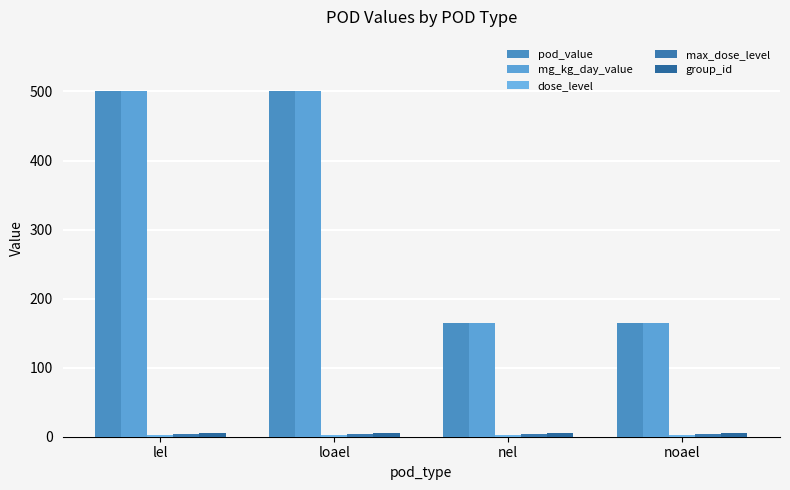

Are the bars horizontal?

No